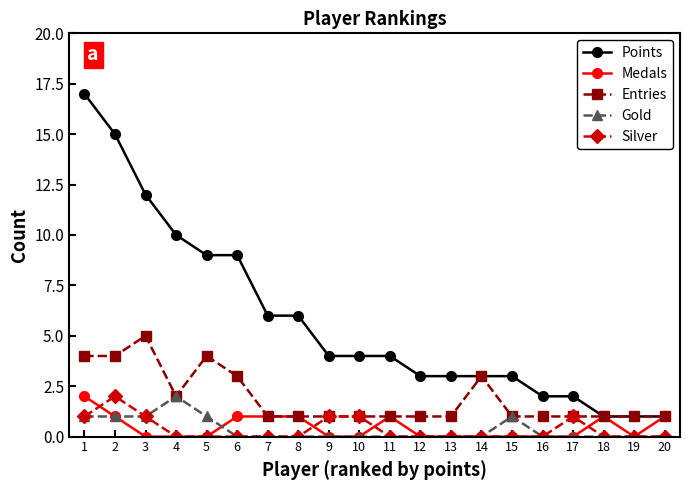

How many data points does each series have?

20